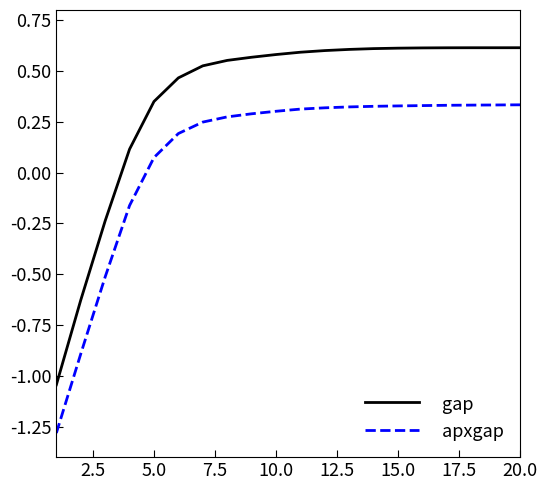

What are all the series names shown in the legend?

gap, apxgap